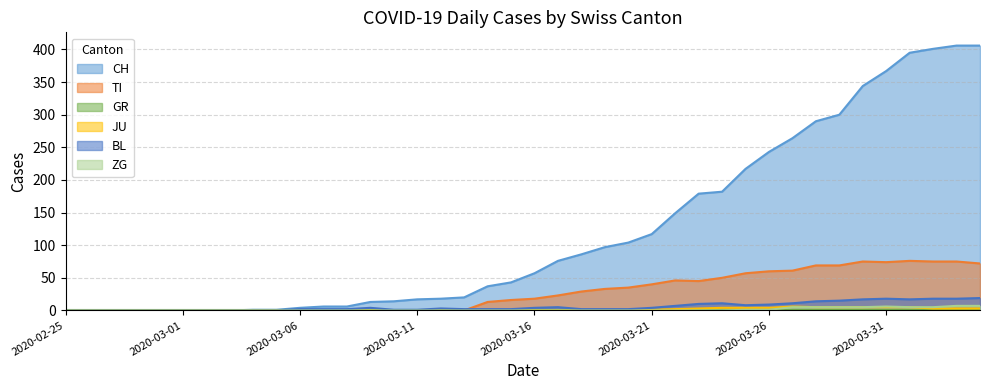

Where does the CH series first go above 57?

2020-03-17